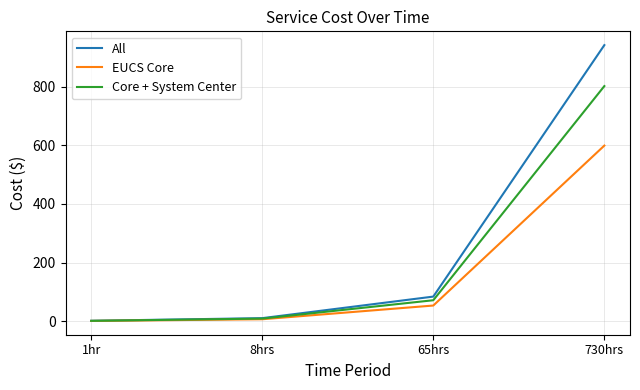

At which label is Core + System Center closest to 401?

65hrs